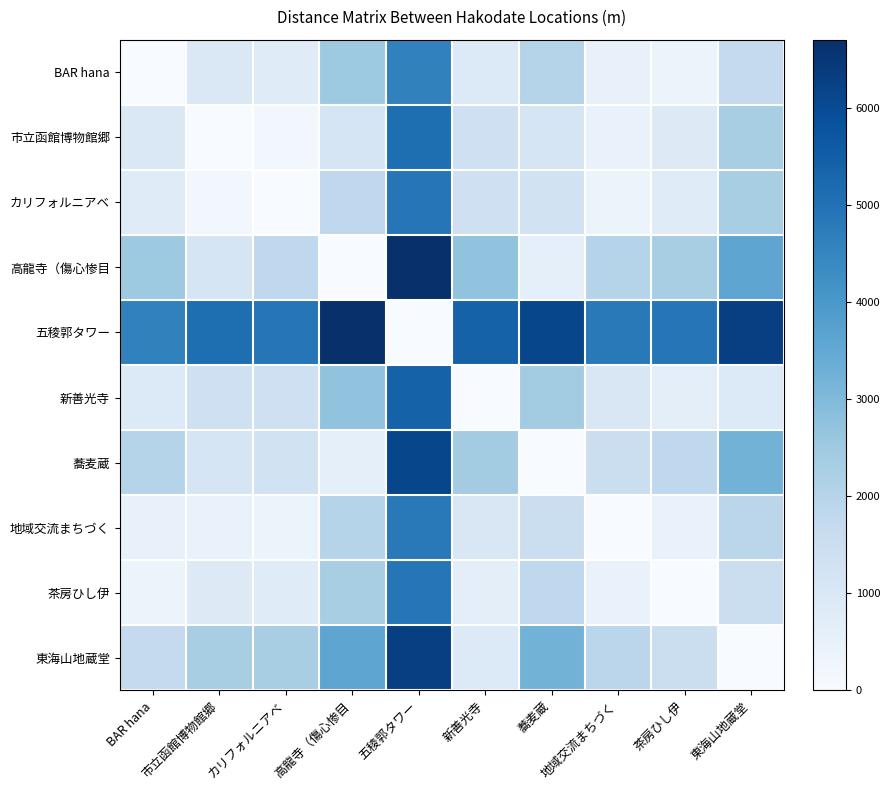

Which series has the largest total across all categories?

五稜郭タワー